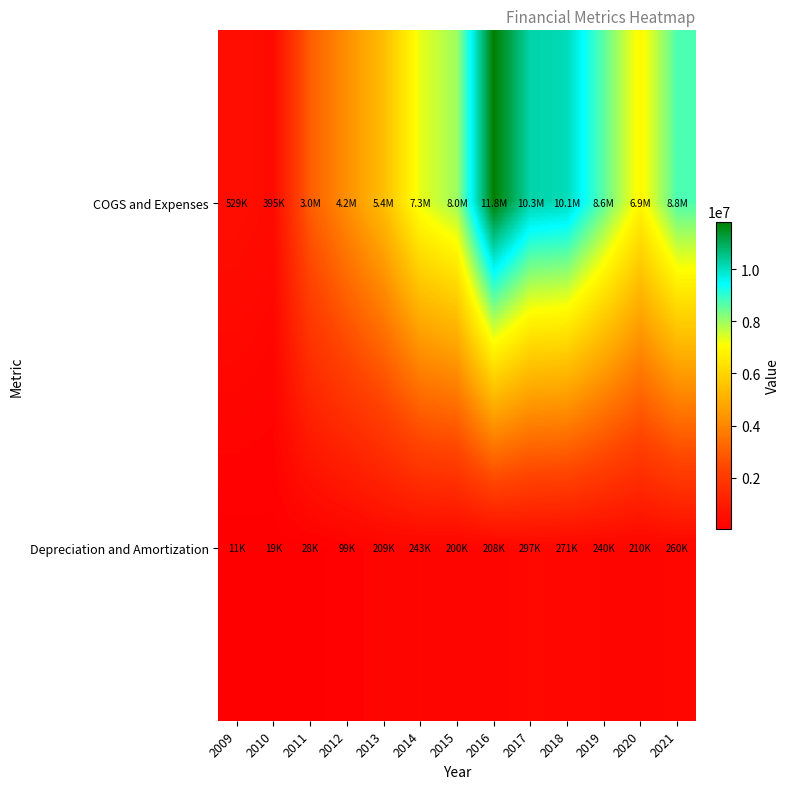

Which series has the widest spread of values?

COGS and Expenses